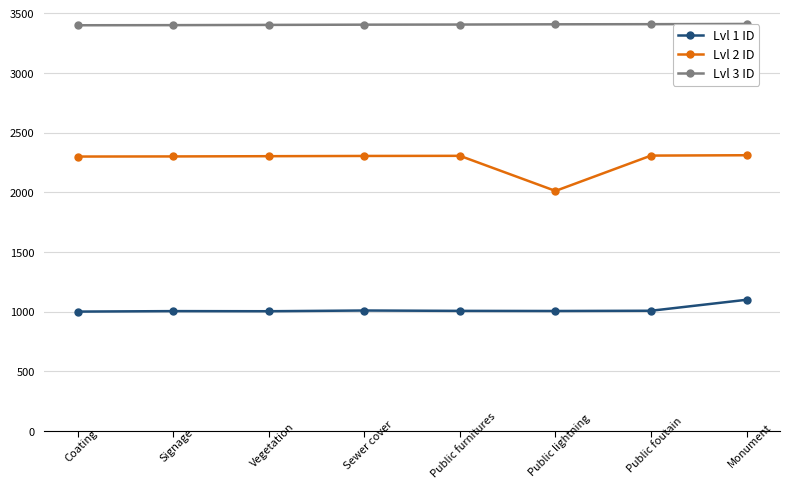

What is the difference between the second highest and second lowest values in the Lvl 2 ID series?

8